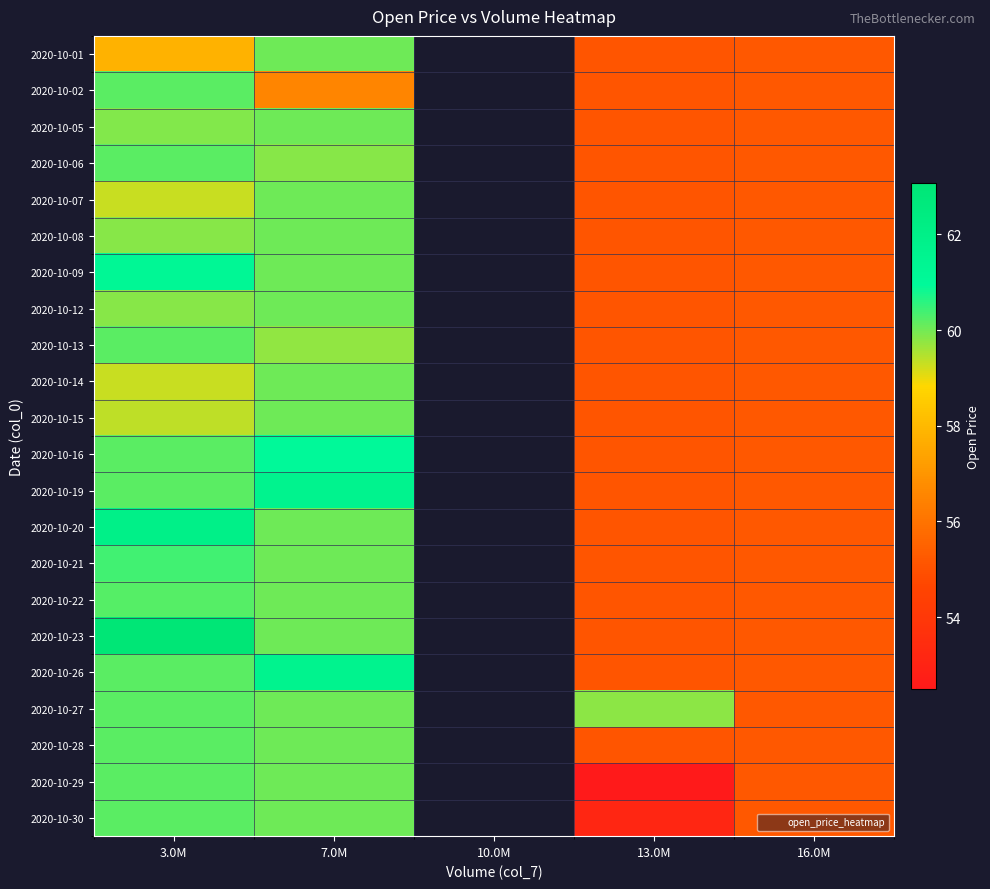

What is the difference between the highest and lowest values at 3.0M?

5.2